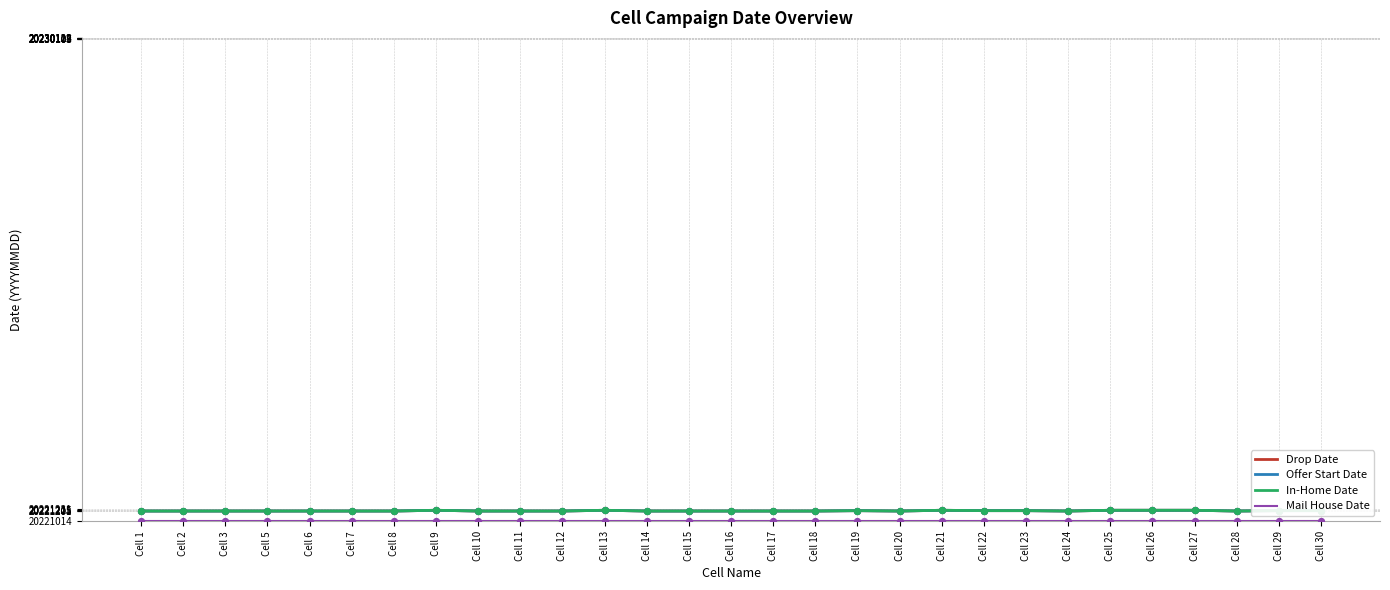

At which category is the sum across all series the highest?

Cell 9